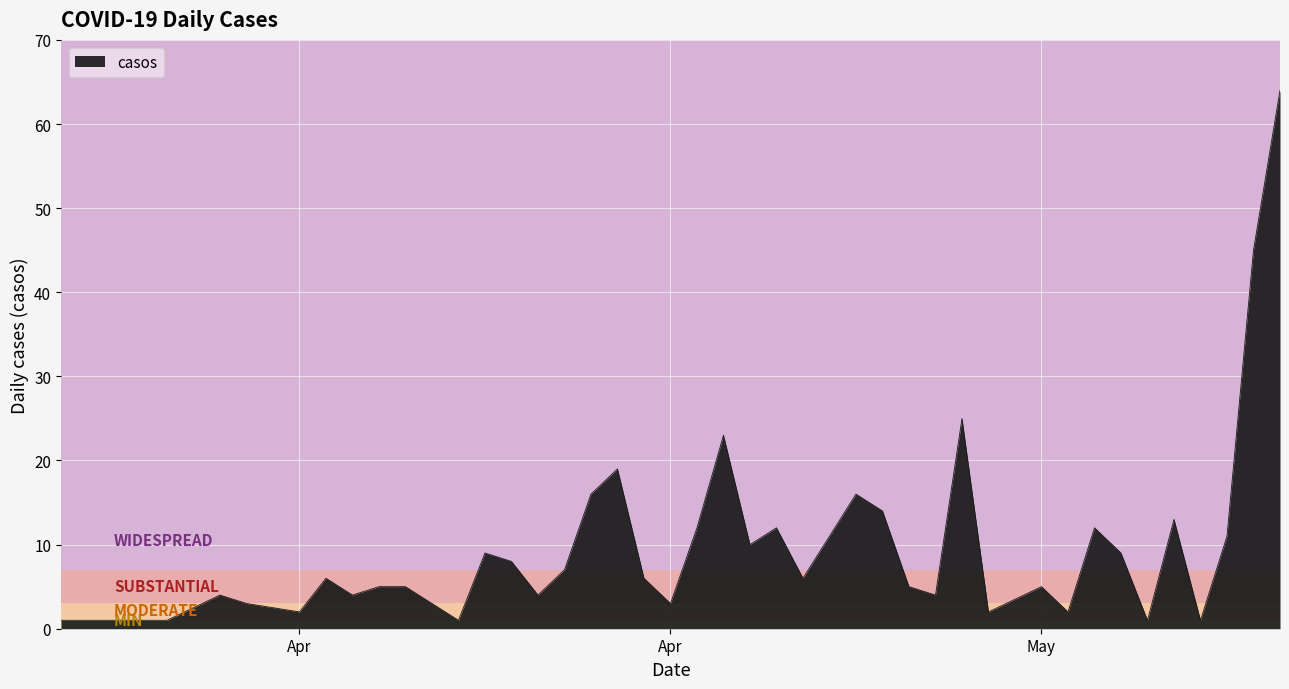

What is the difference between the maximum and minimum values?

63